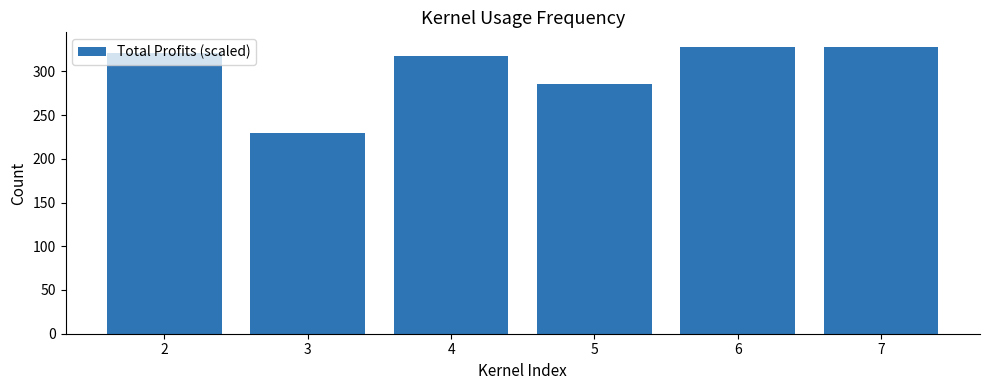

What is the value of the 4th bar from the left?

286.0